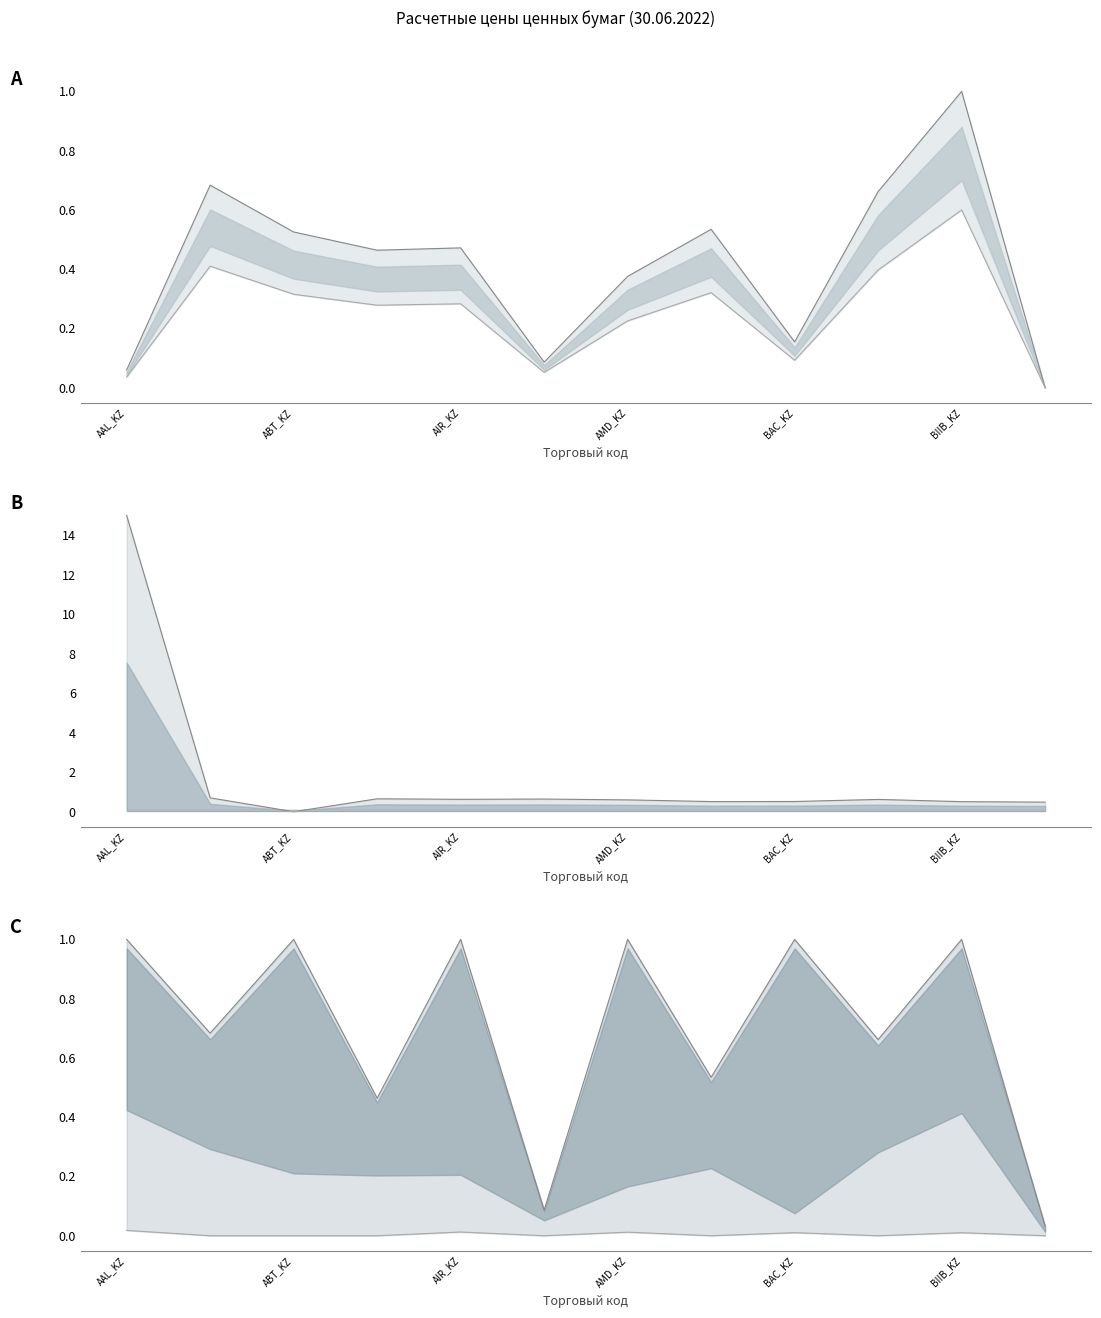

True or false: государственные ценные бумаги lower and ценные бумаги инвестиционных фондов lower cross at least once.

False